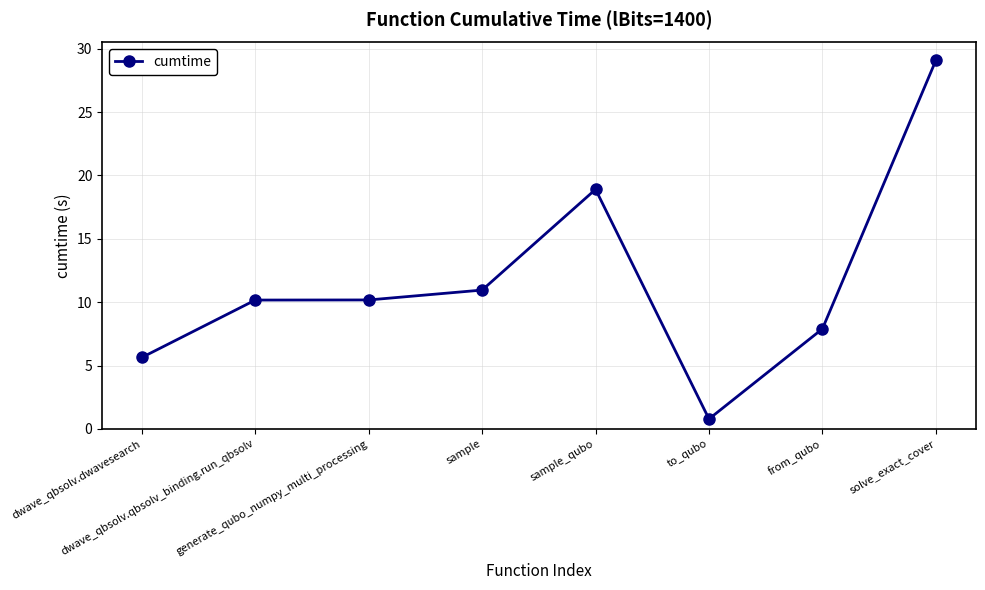

Reading left to right, list all the values displayed in this chart.

dwave_qbsolv.dwavesearch=5.6	dwave_qbsolv.qbsolv_binding.run_qbsolv=10.2	generate_qubo_numpy_multi_processing=10.2	sample=11.0	sample_qubo=18.9	to_qubo=0.8	from_qubo=7.9	solve_exact_cover=29.1